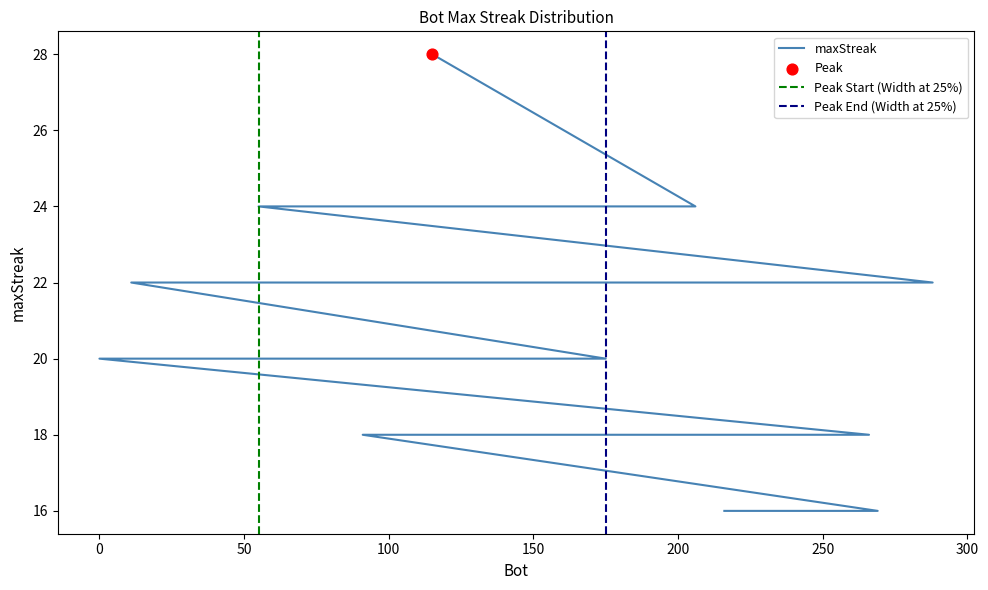

Between 185 and 76, which is larger?

76